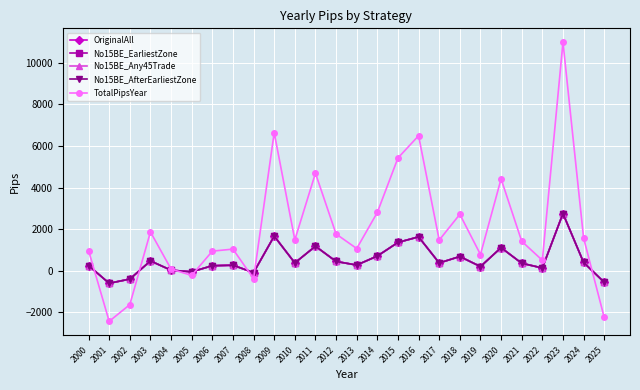

At which label does OriginalAll first exceed 367?

2003